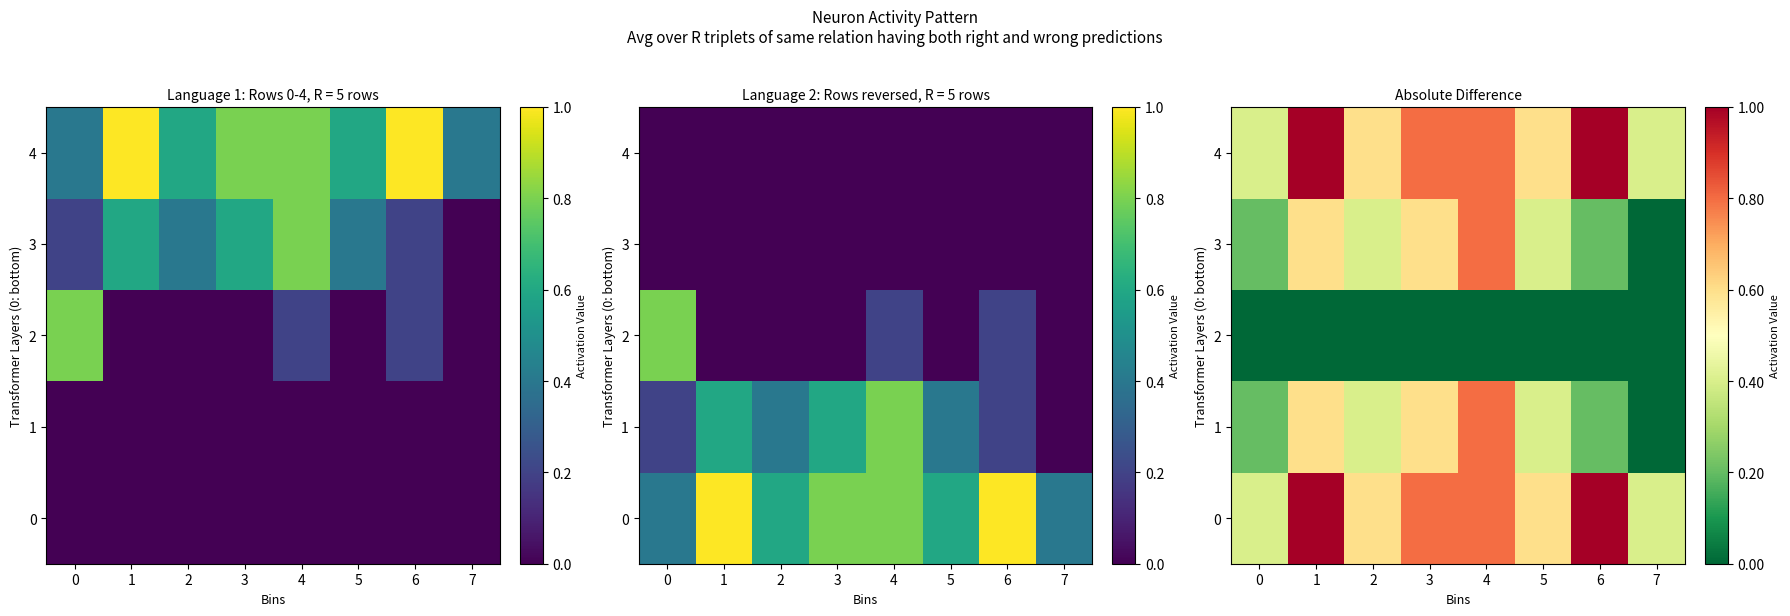

Rank the series at 4 from highest to lowest value.

0, 1, 3, 4, 2